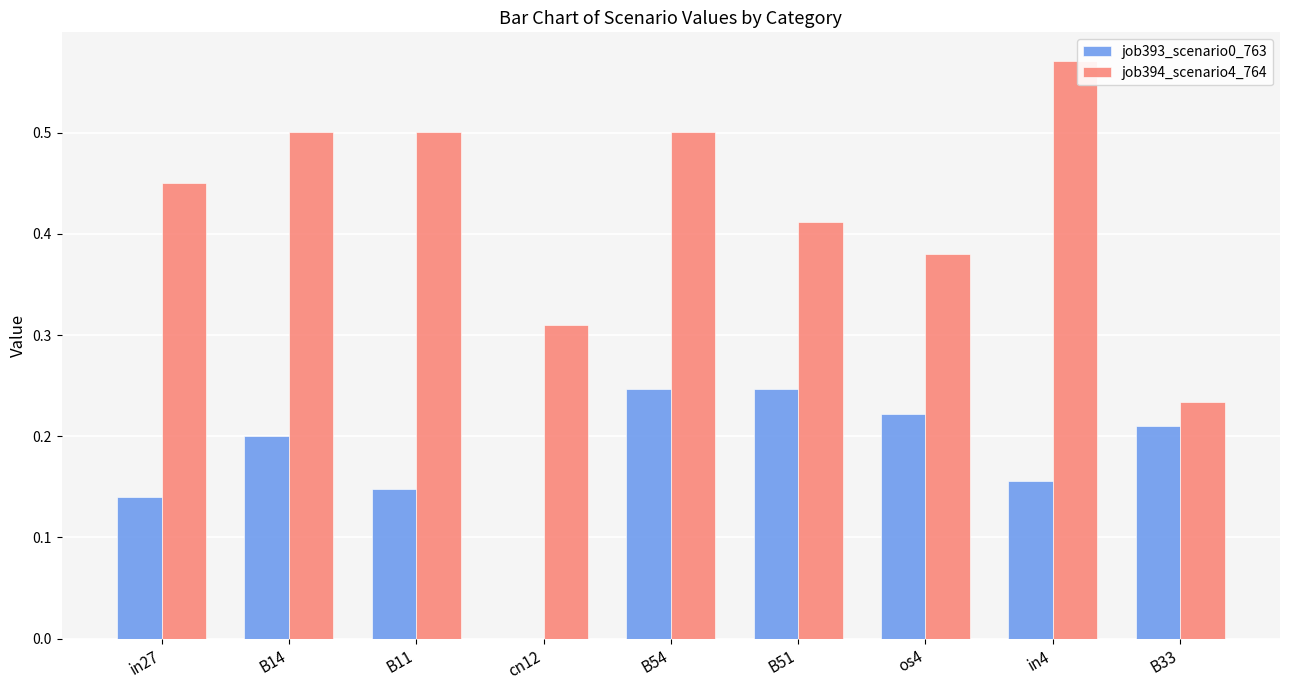

The job393_scenario0_763 series shows 0.2 at in4. True or false?

True